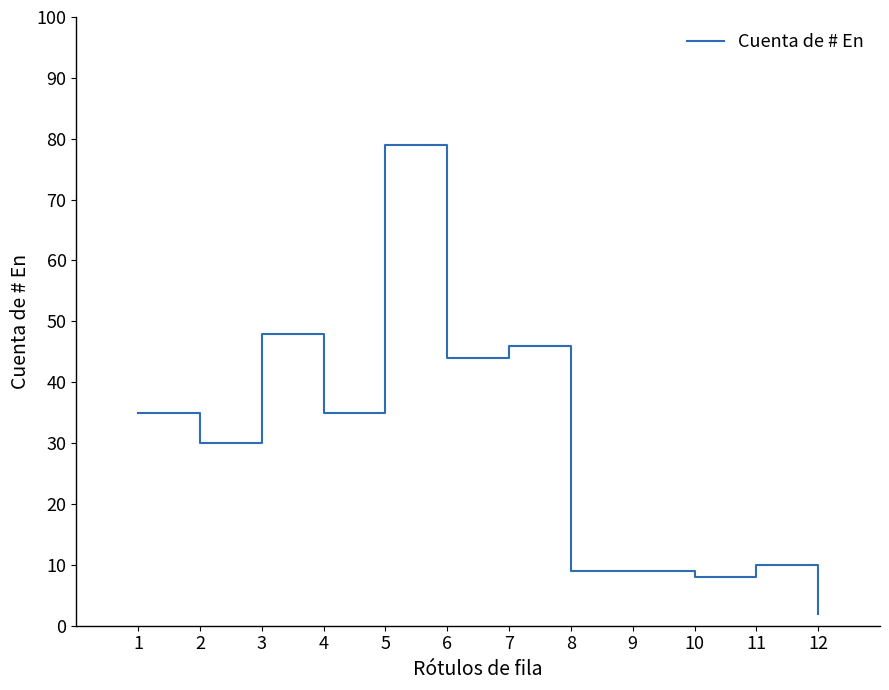

At which label is the value closest to 40?

6